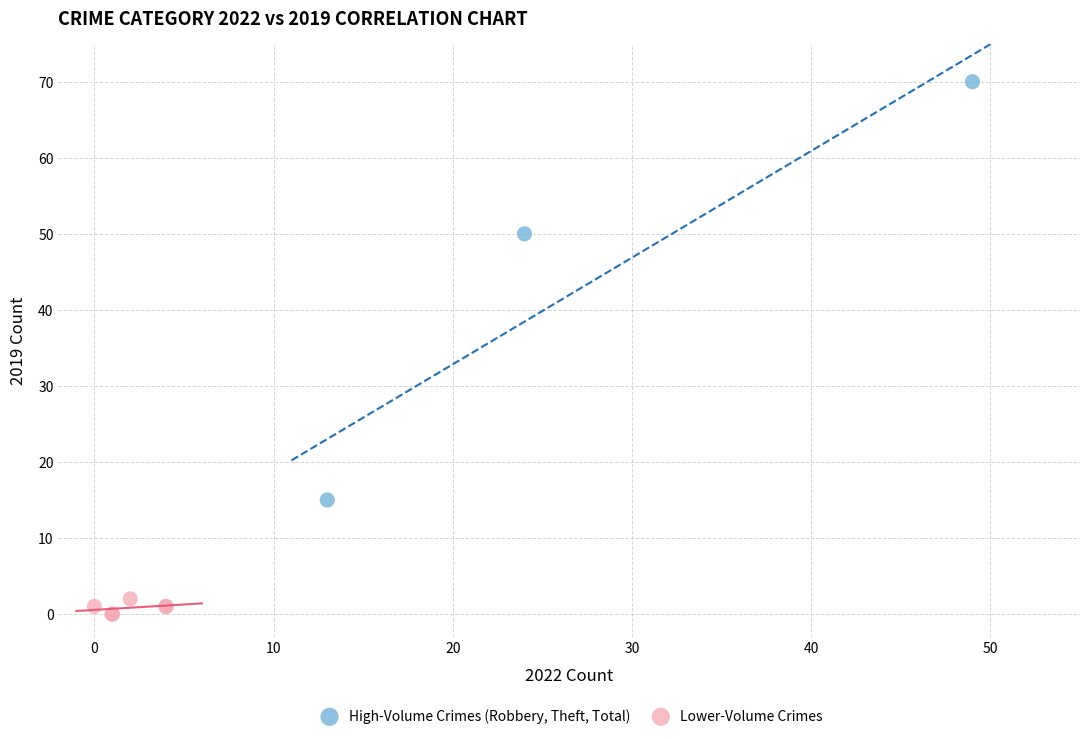

What are all the series names shown in the legend?

High-Volume Crimes (Robbery, Theft, Total), Lower-Volume Crimes